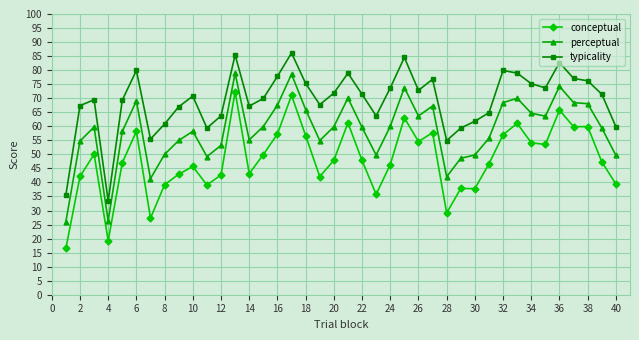

List the series in order of their peak value, highest first.

typicality, perceptual, conceptual